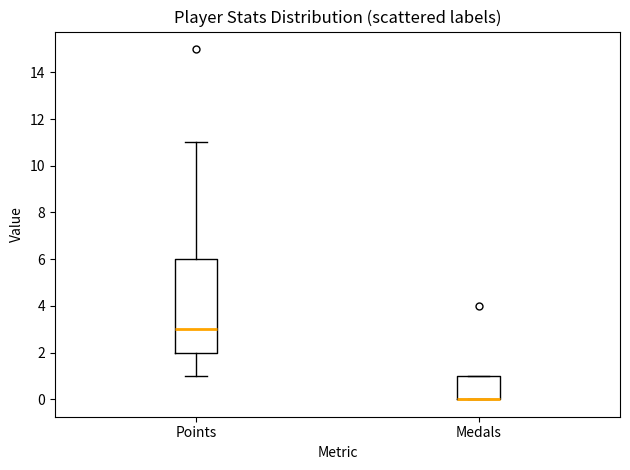

Comparing the boxes themselves (not the whiskers), which one is the tallest?

Points